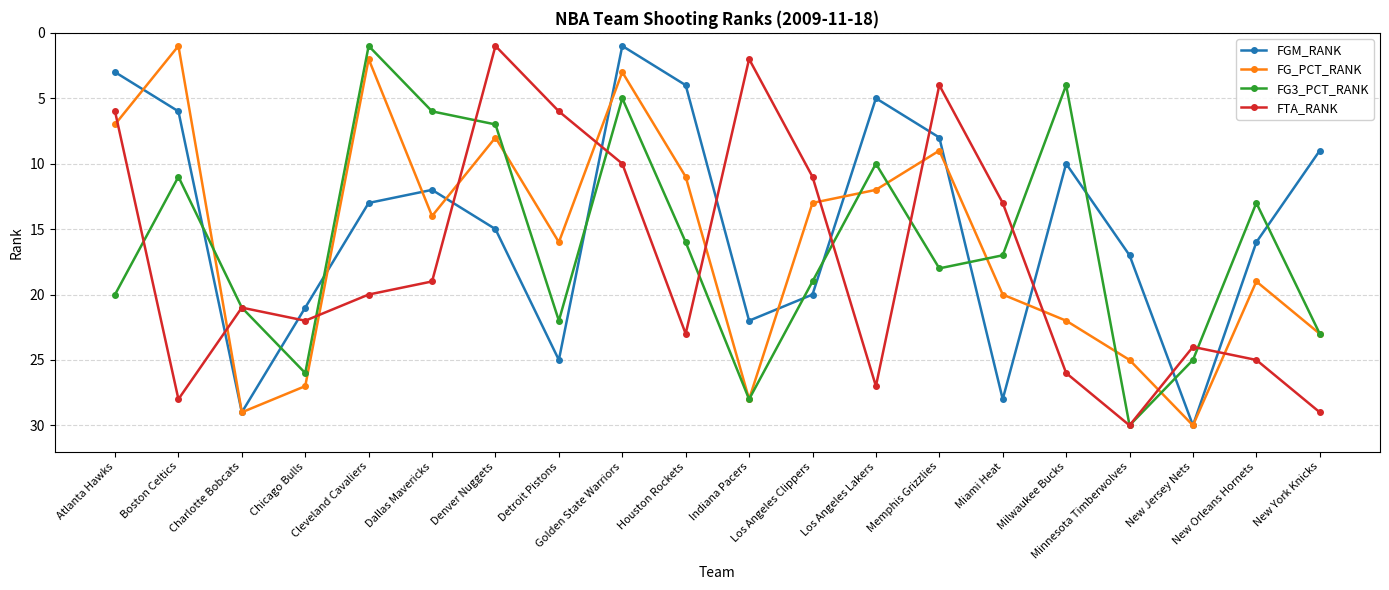

What is the greatest value displayed?

30